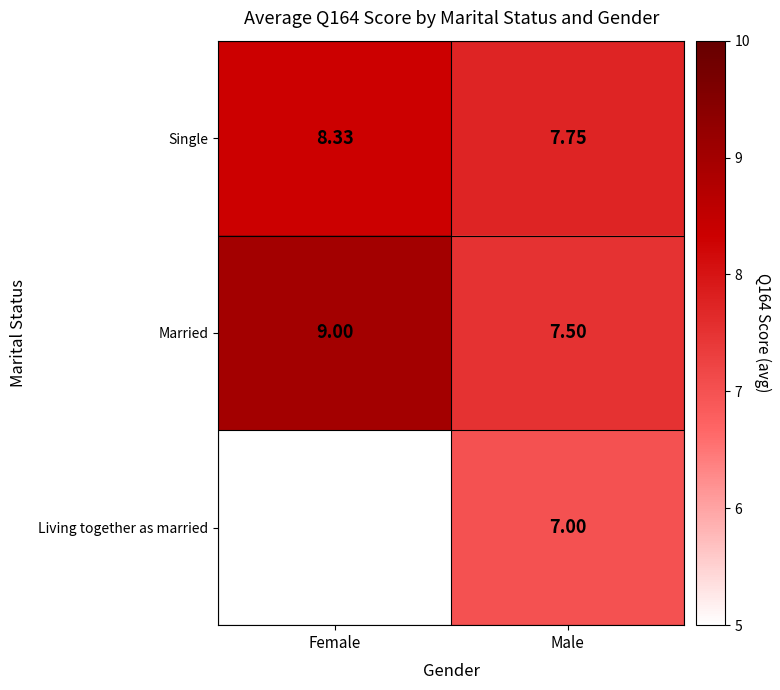

How many categories are shown in the chart?

2